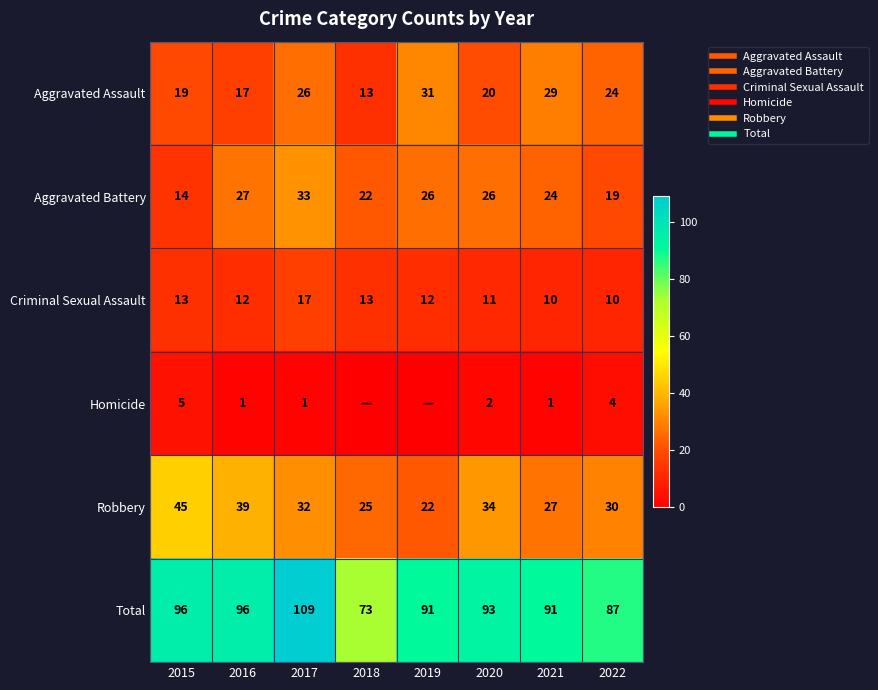

What is the difference between the highest and lowest values at 2015?

91